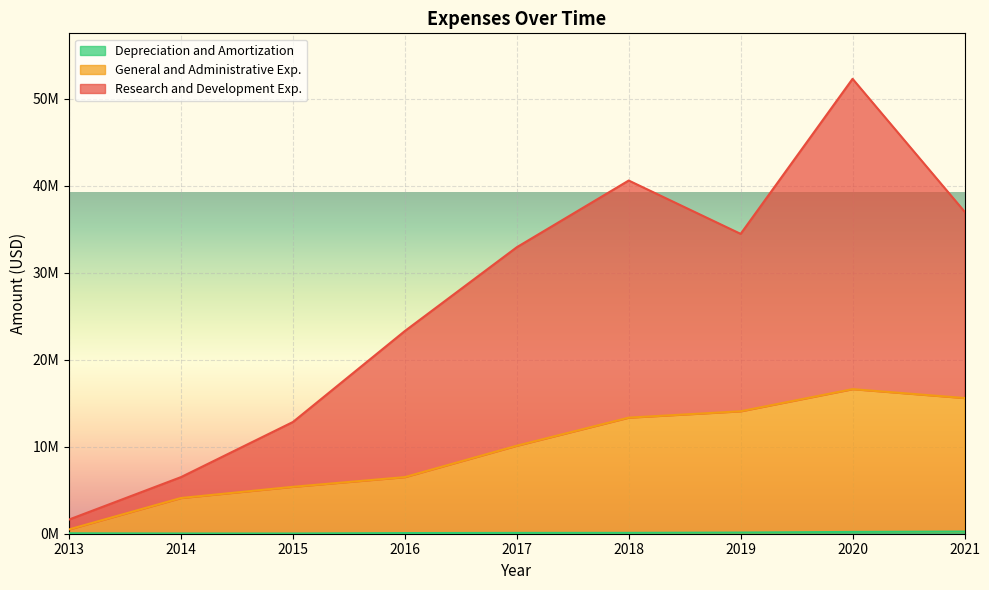

Rank the series at 2013 from highest to lowest value.

Research and Development Exp., General and Administrative Exp., Depreciation and Amortization